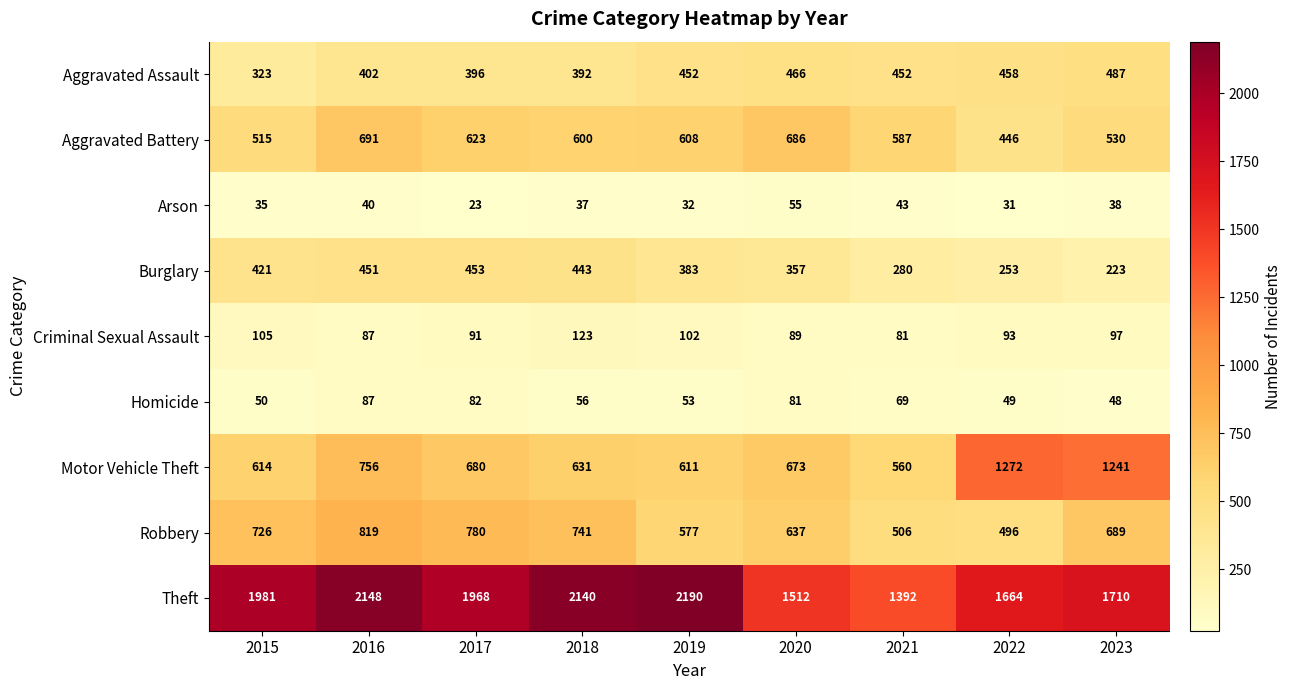

Is the value of Burglary at 2023 greater than the value of Homicide at 2015?

Yes